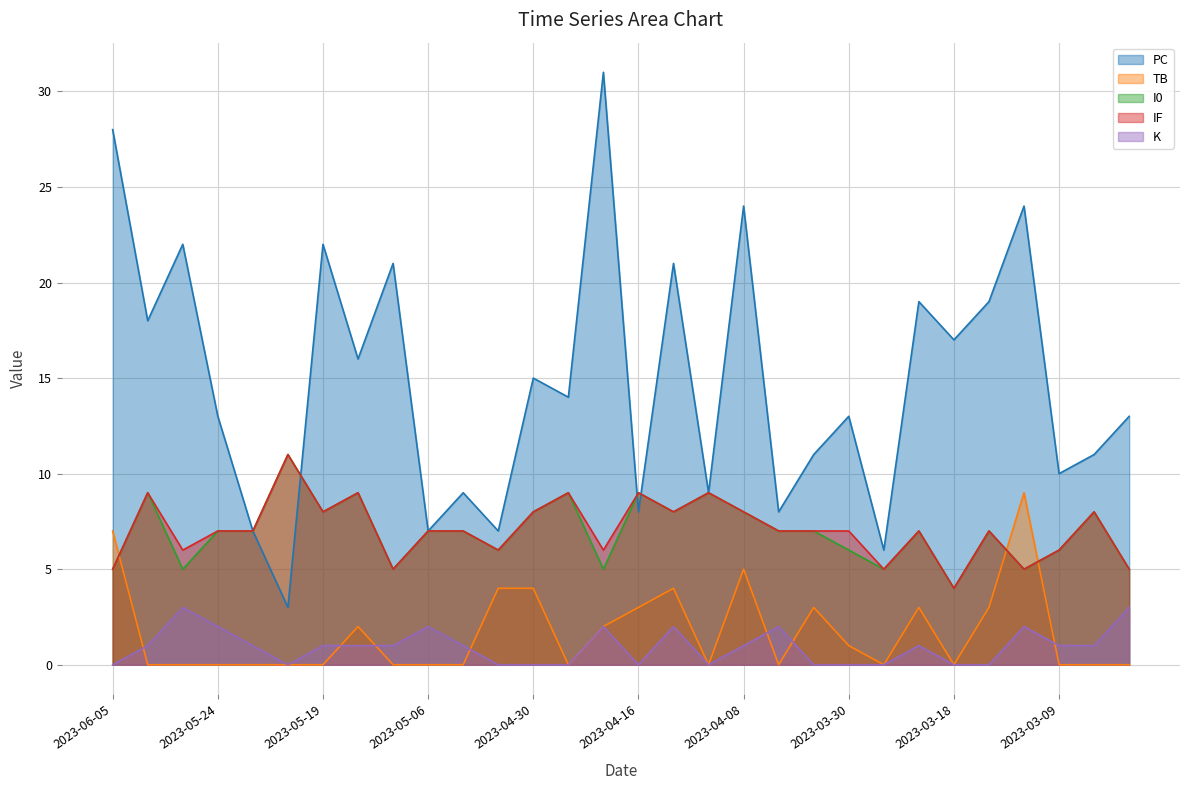

True or false: K has a value of 2 at 2023-05-19.

False